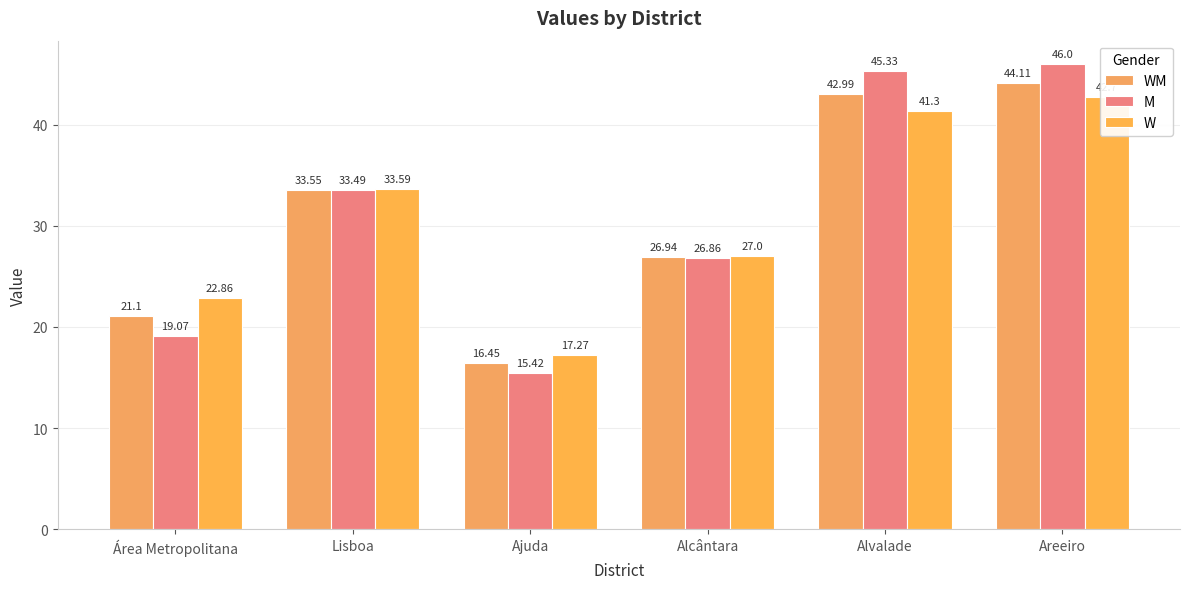

Between Área Metropolitana and Alvalade, which series saw the biggest shift?

M